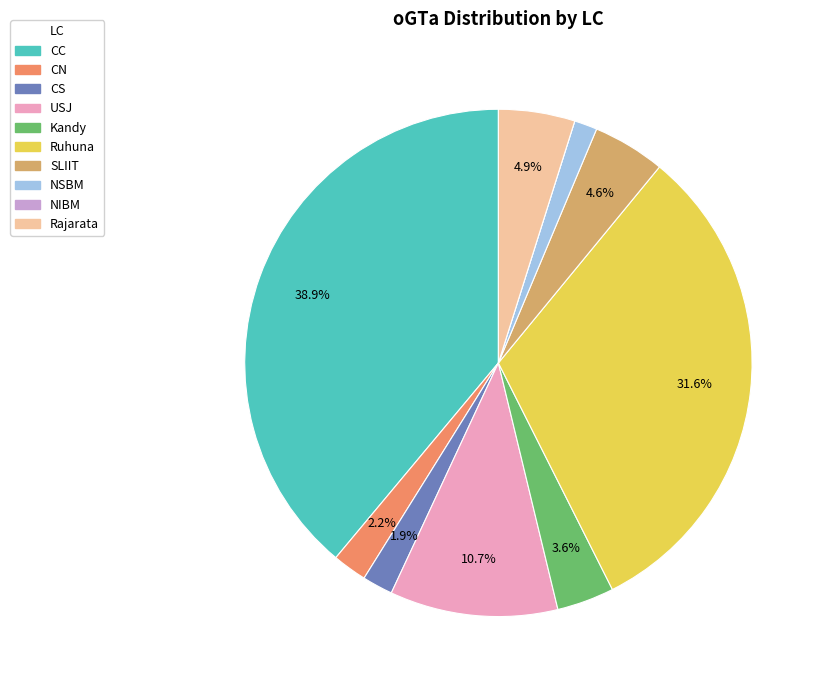

Between CC and CN, which is larger?

CC